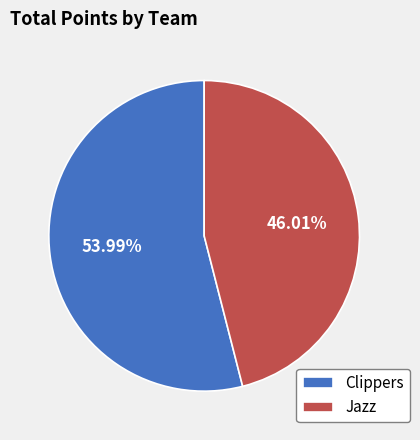

To the nearest percent, what is the difference between the Jazz and Clippers slice percentages?

8%